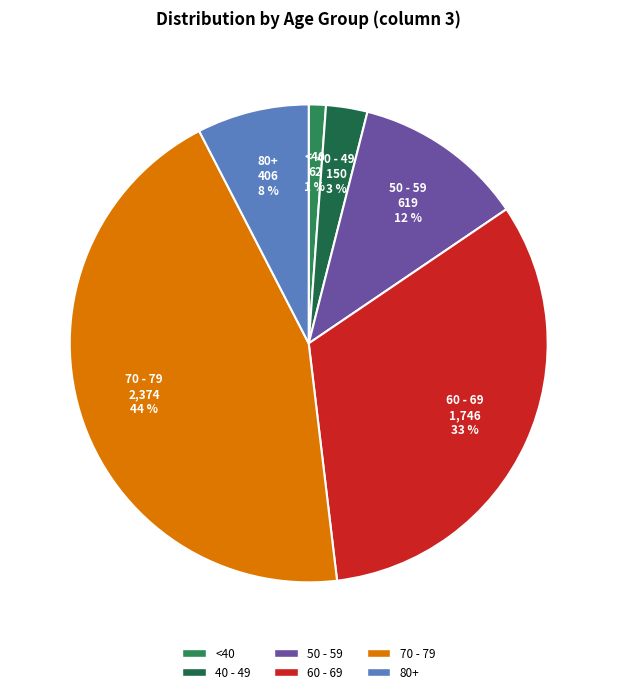

Is it true that 70 - 79 is 44% of the pie?

True